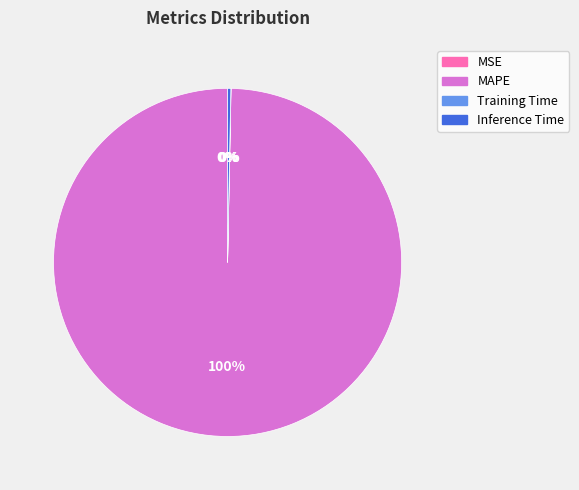

Is it true that Inference Time is 13% of the pie?

False